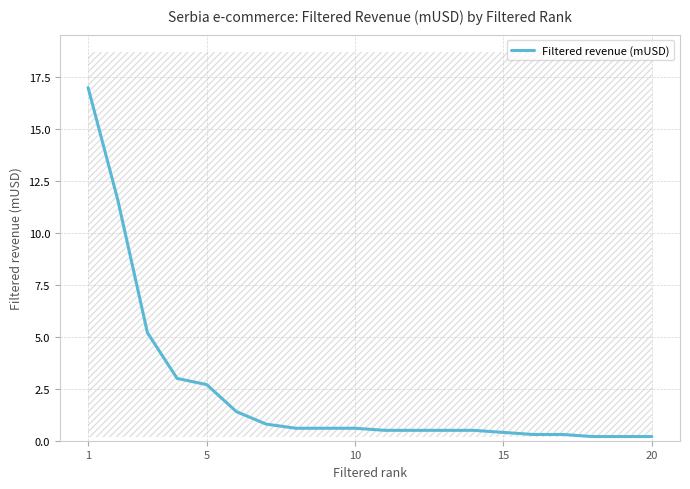

How many lines are shown in the chart?

1